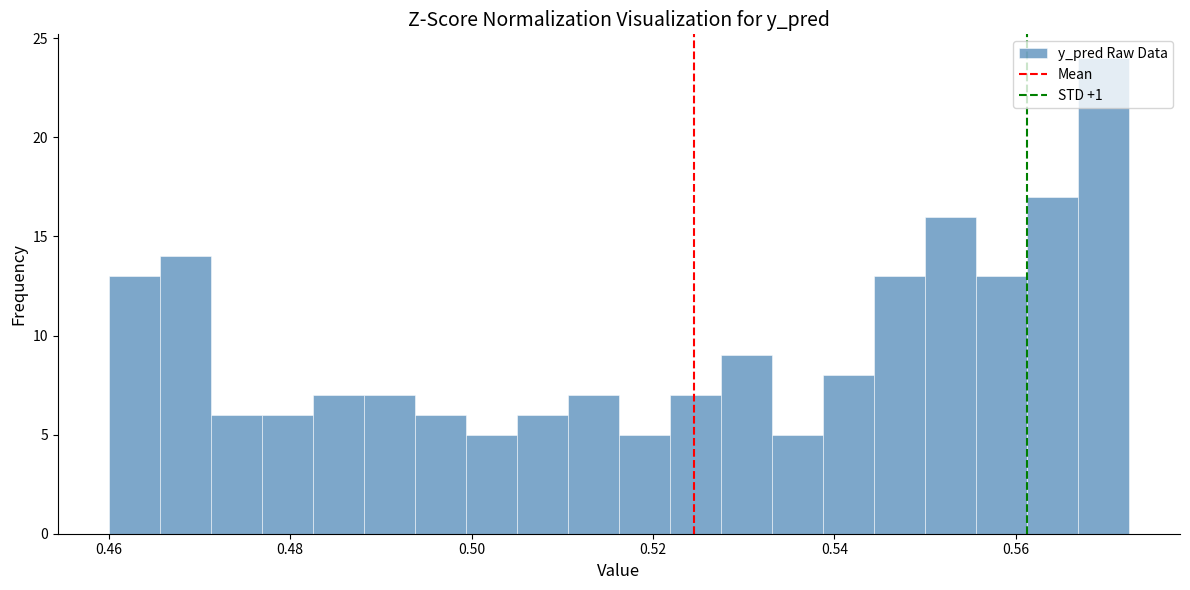

Read against the x-axis, roughly where is the centre of the tallest bar?

0.570